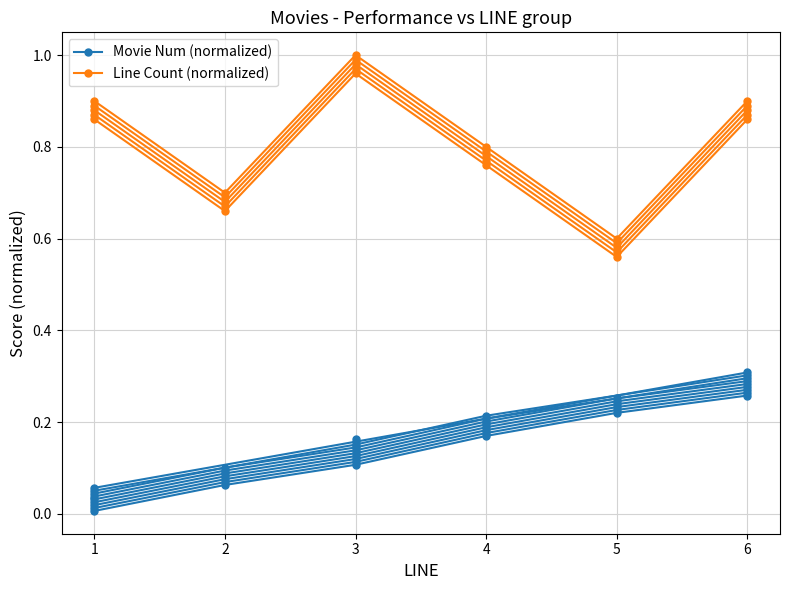

What is the value of the Line Count (normalized) point at the 3rd from the left?

1.0